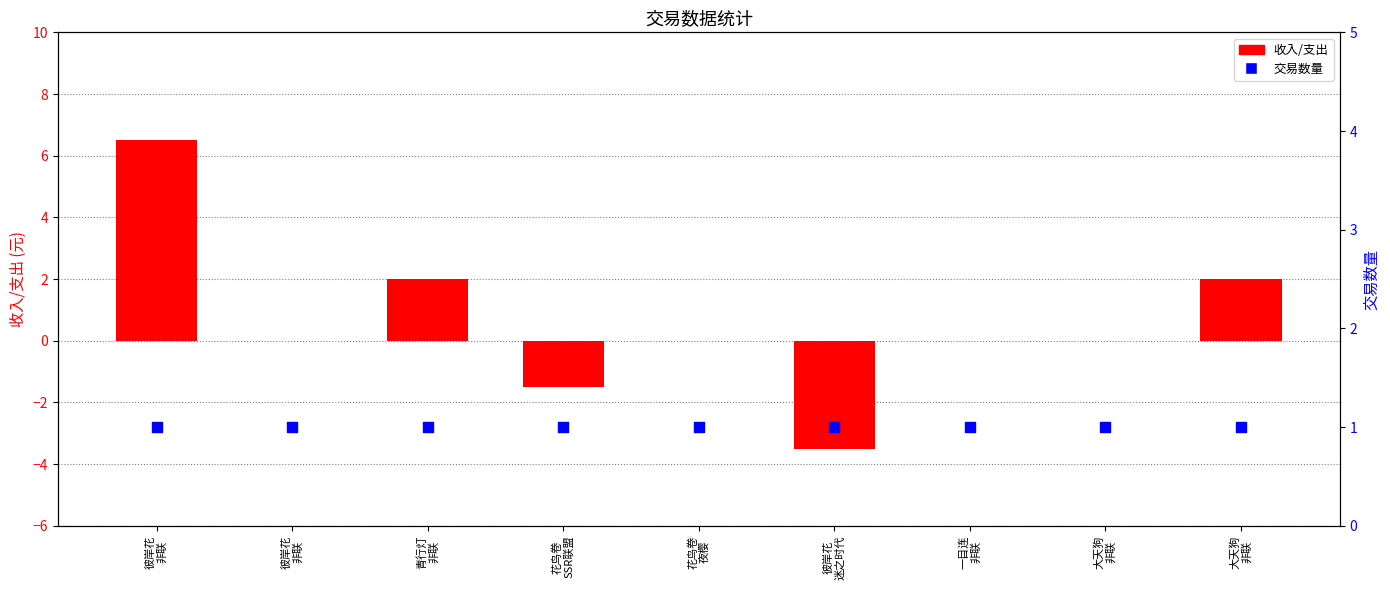

Is the value of 收入/支出 at 彼岸花
非联 greater than the value of 交易数量 at 彼岸花
非联?

Yes